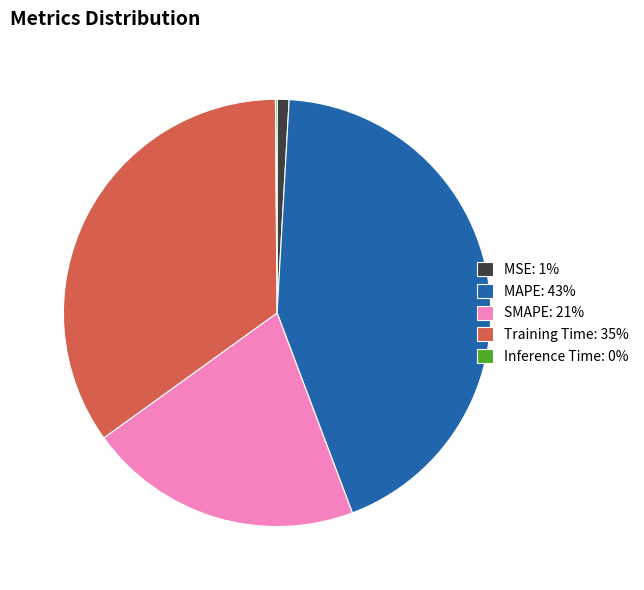

Is there a majority slice in this chart?

No